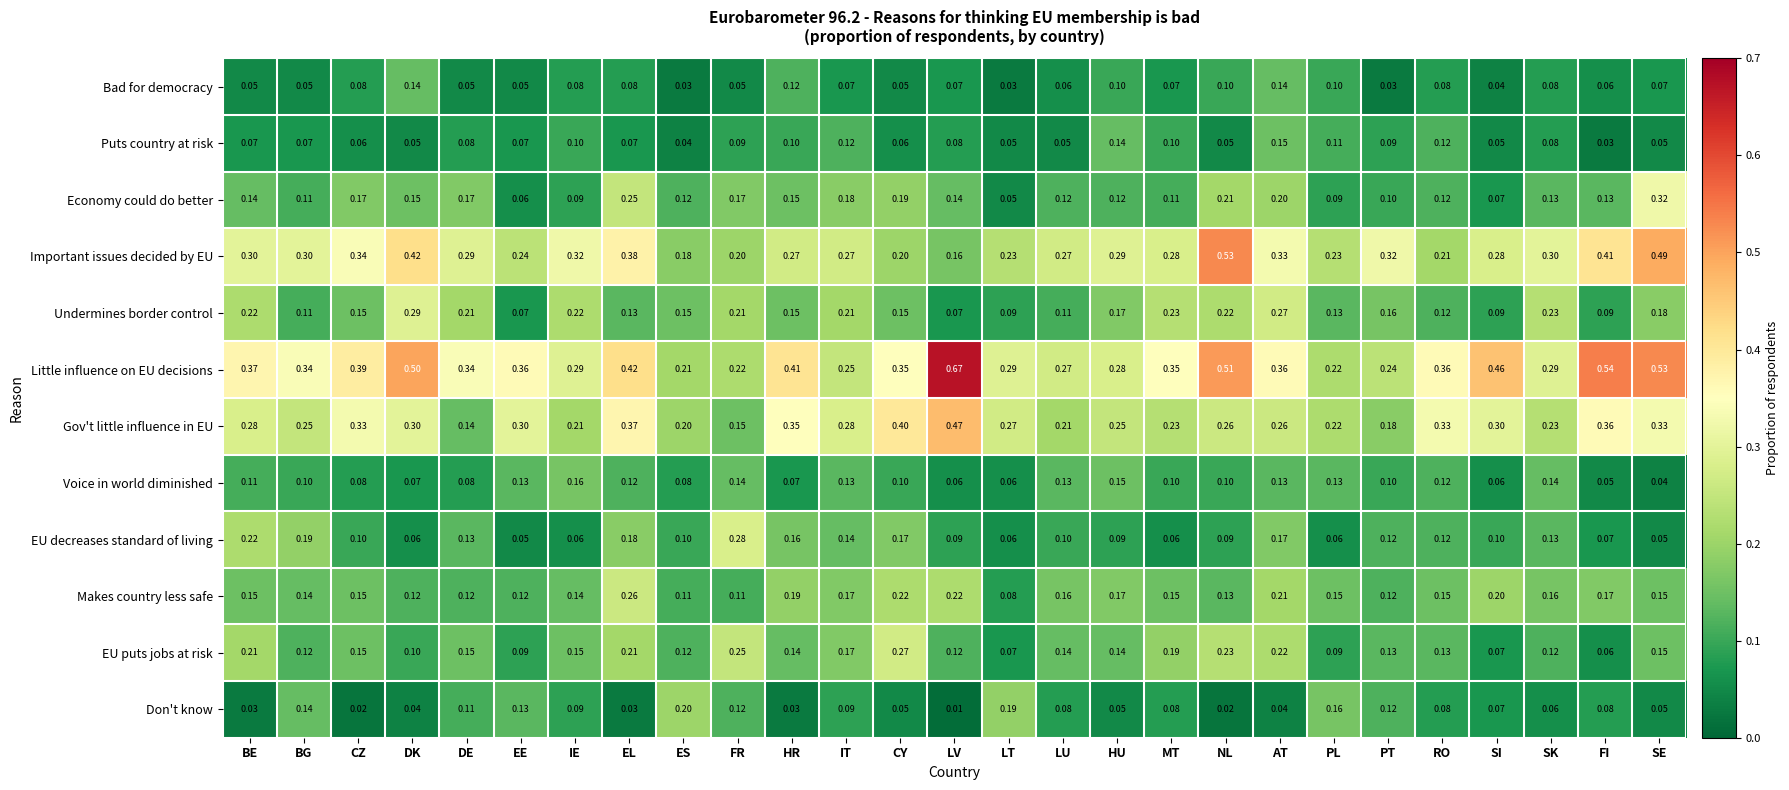

Is the value of Bad for democracy at CY greater than the value of EU decreases standard of living at DE?

No